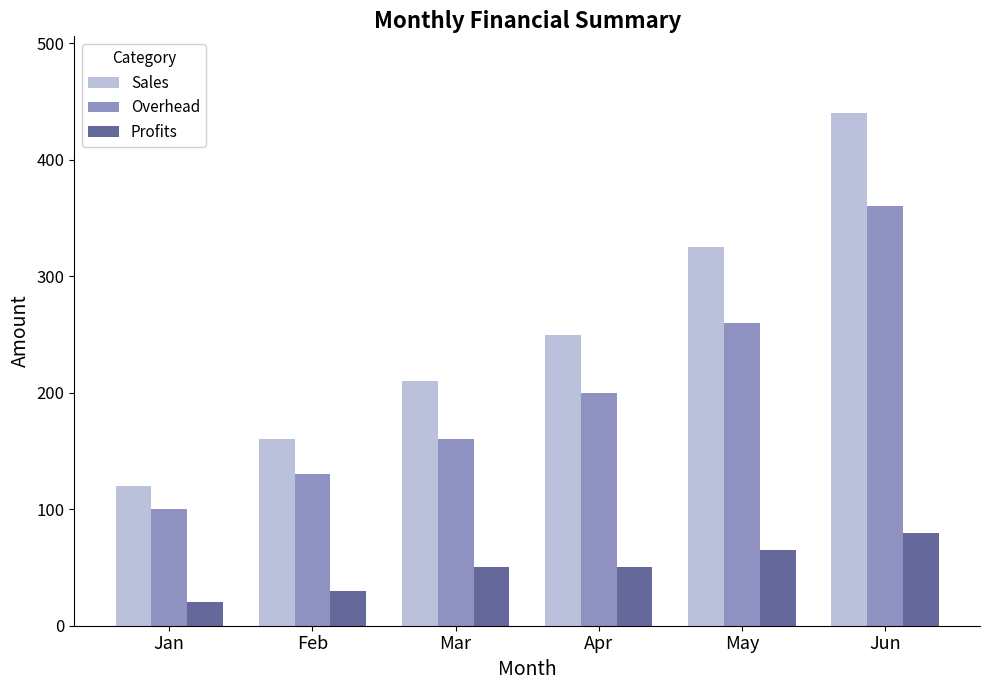

Which label corresponds to the smallest value in the chart?

Jan